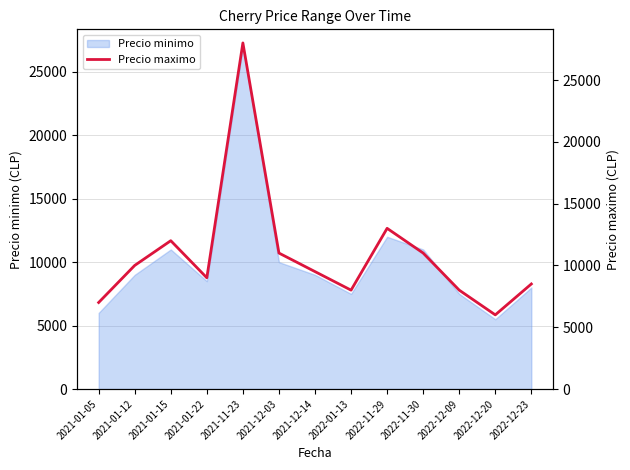

Which category has the highest value across all series?

2021-11-23